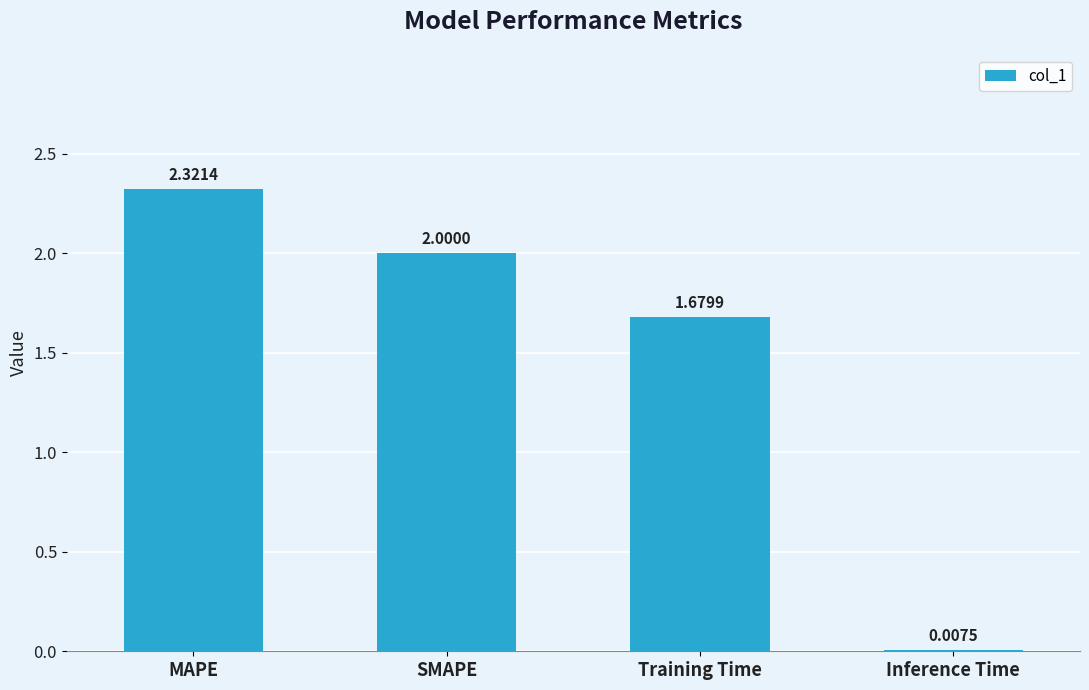

At which label is the value closest to 1?

Training Time